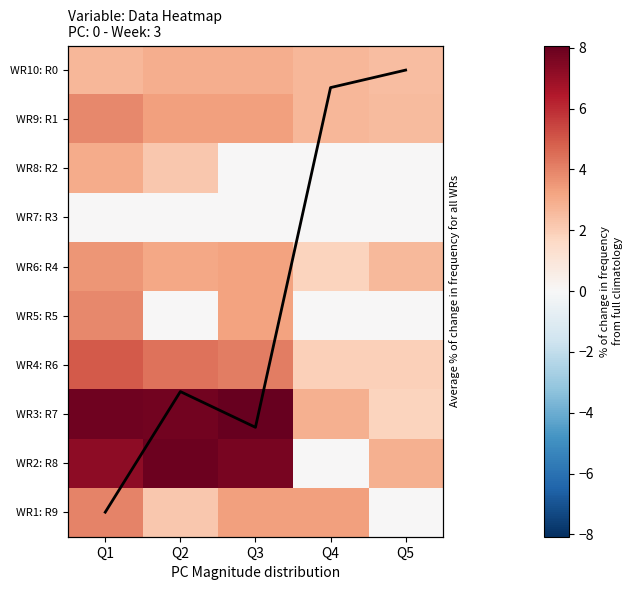

Between Q2 and Q3, which is larger?

Q3